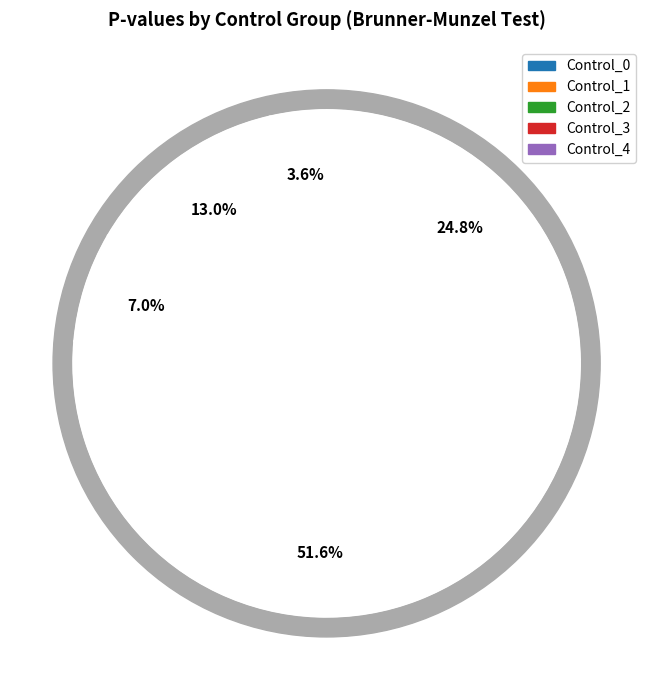

Which has a higher value, Control_3 or Control_0?

Control_3